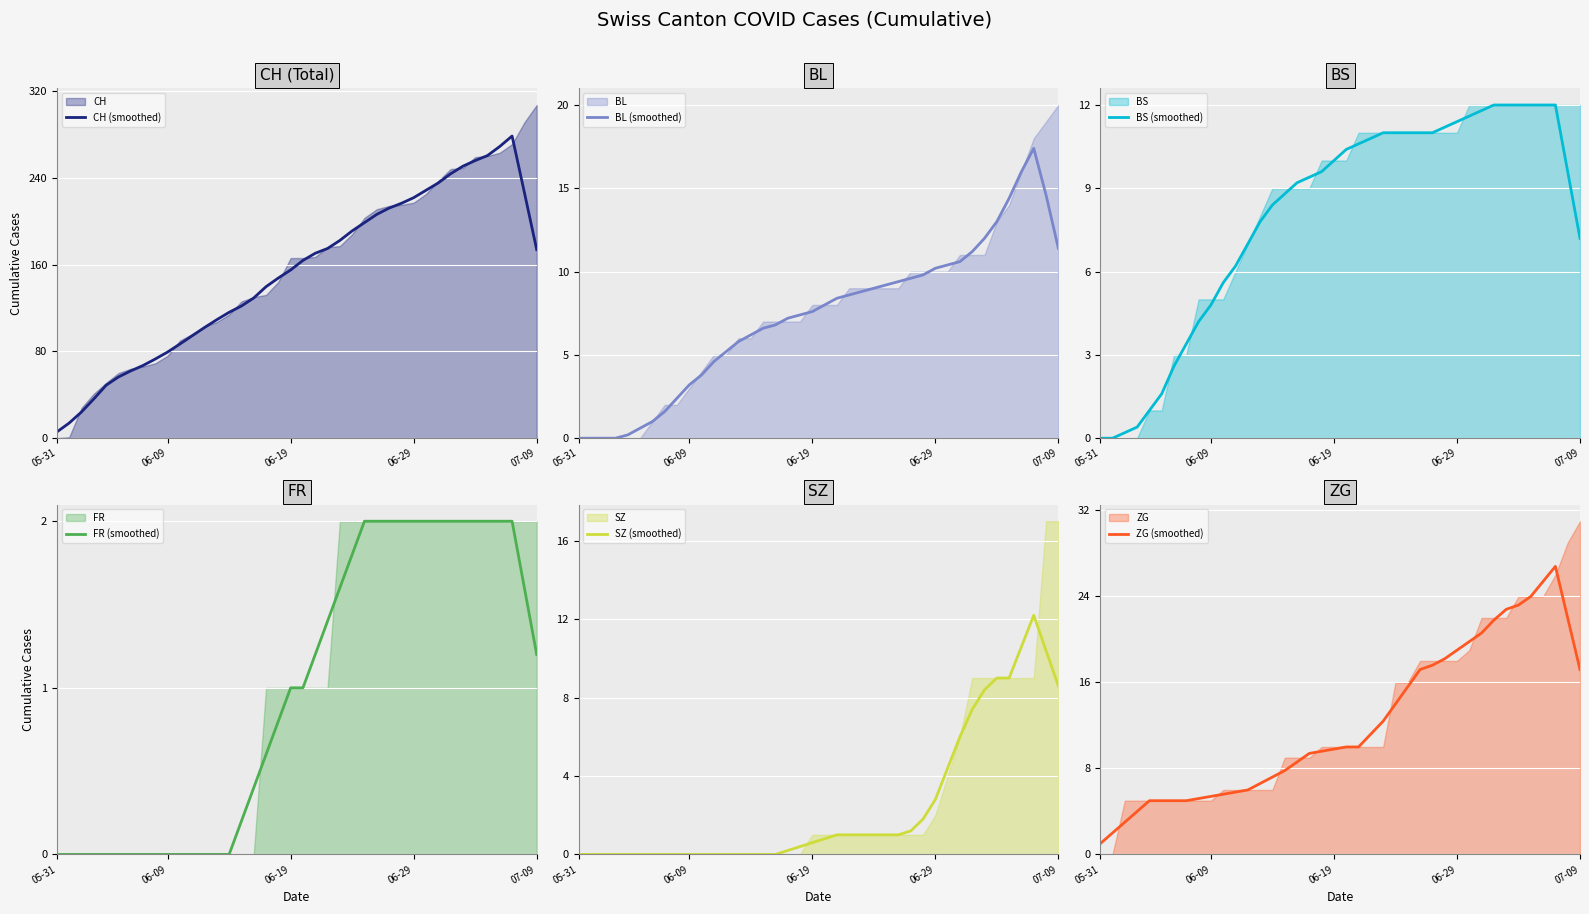

True or false: SZ (smoothed) has more than 2 interior local peaks.

False